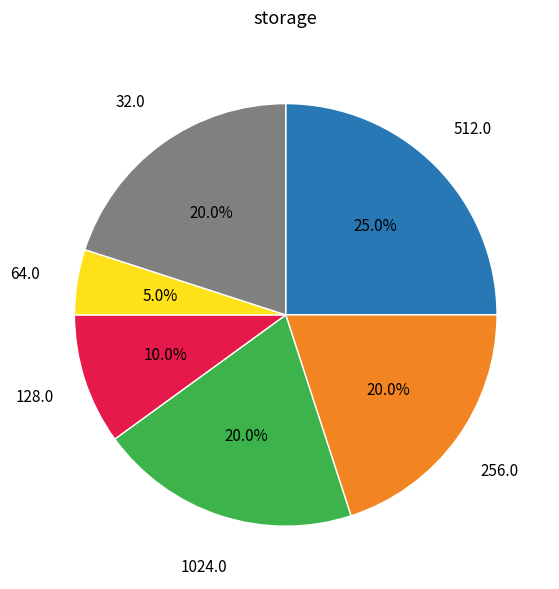

To the nearest percent, what is the average slice percentage?

17%